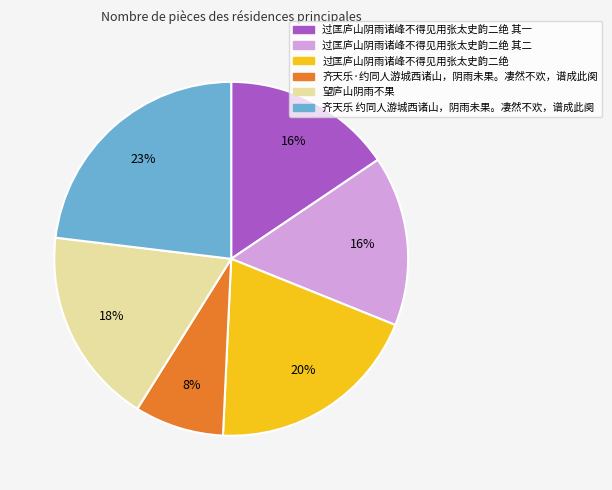

Do 过匡庐山阴雨诸峰不得见用张太史韵二绝 其一 and 过匡庐山阴雨诸峰不得见用张太史韵二绝 其二 together represent more than half of the pie?

No